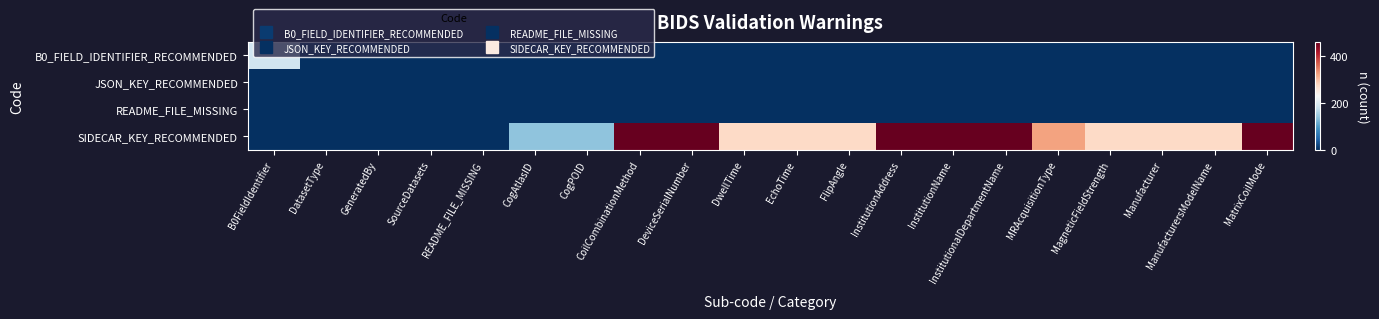

At which category does the chart reach its minimum across all series?

DatasetType